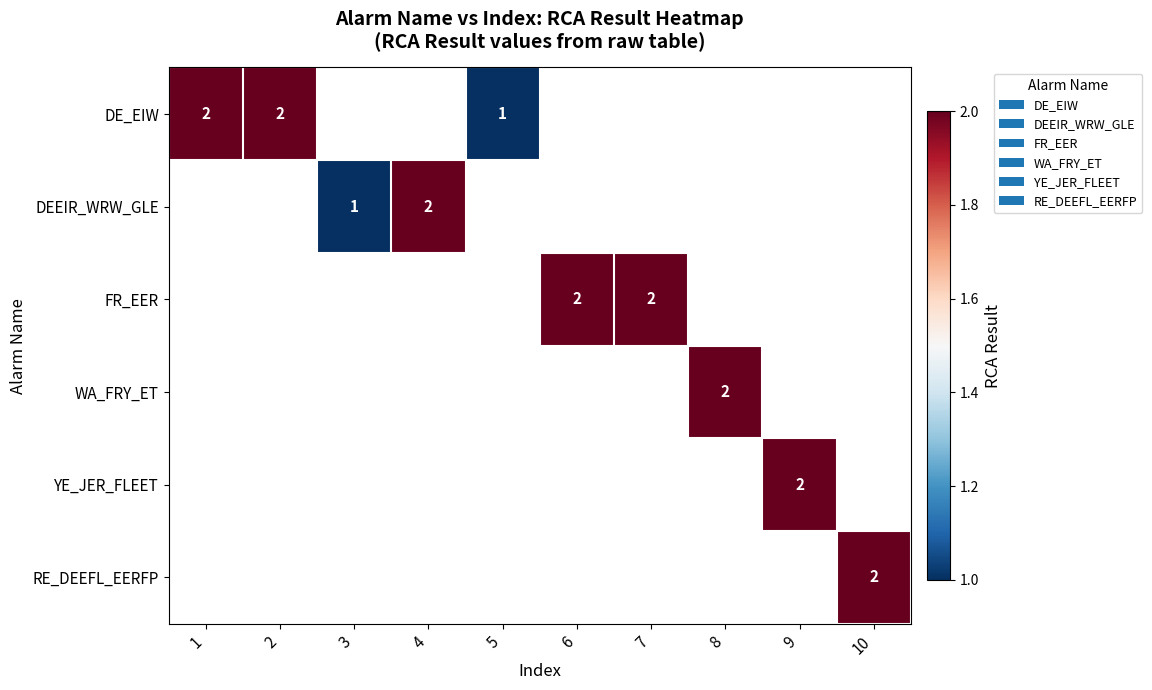

How many positive values does the YE_JER_FLEET series have?

1